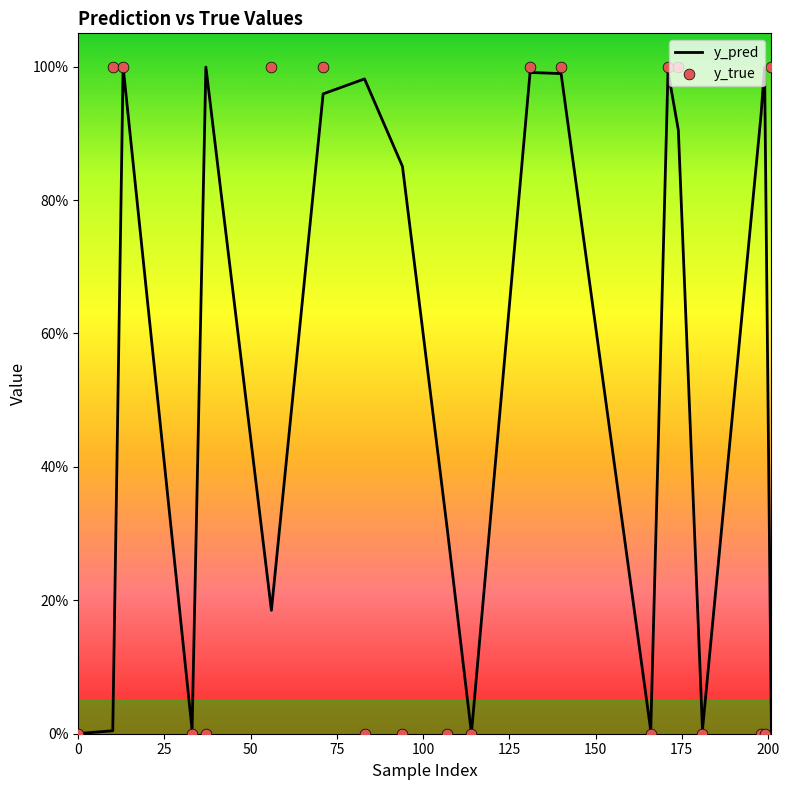

Which series has the widest spread of Y values?

y_true